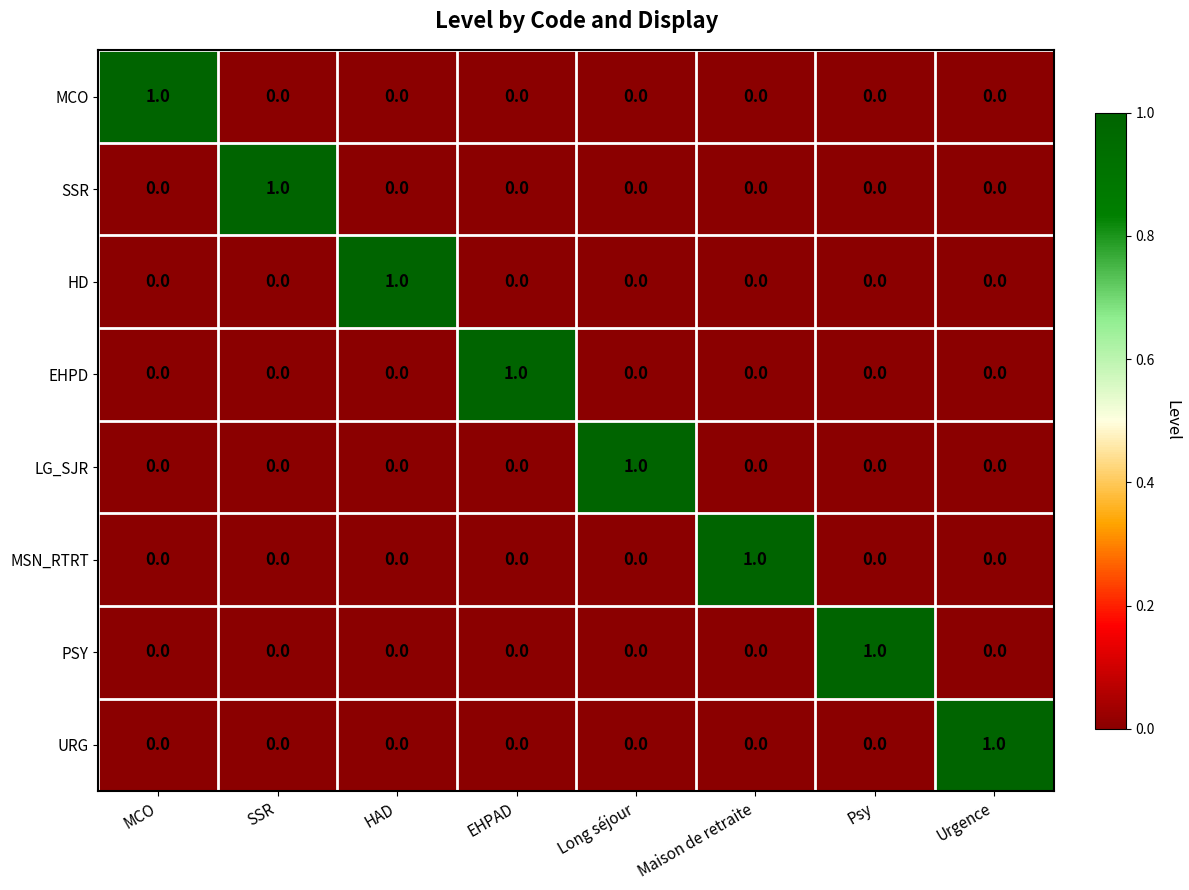

Count the MSN_RTRT values in the range 0 to 1.

8